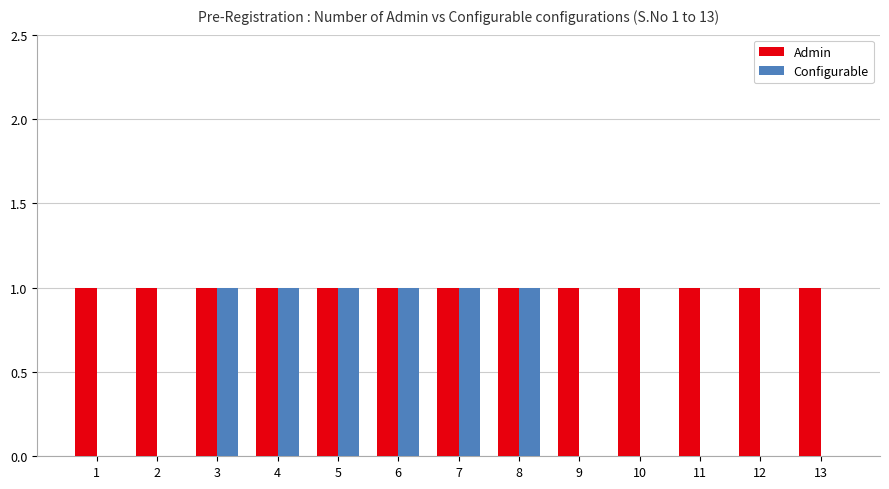

The Admin series shows 1 at 7. True or false?

True